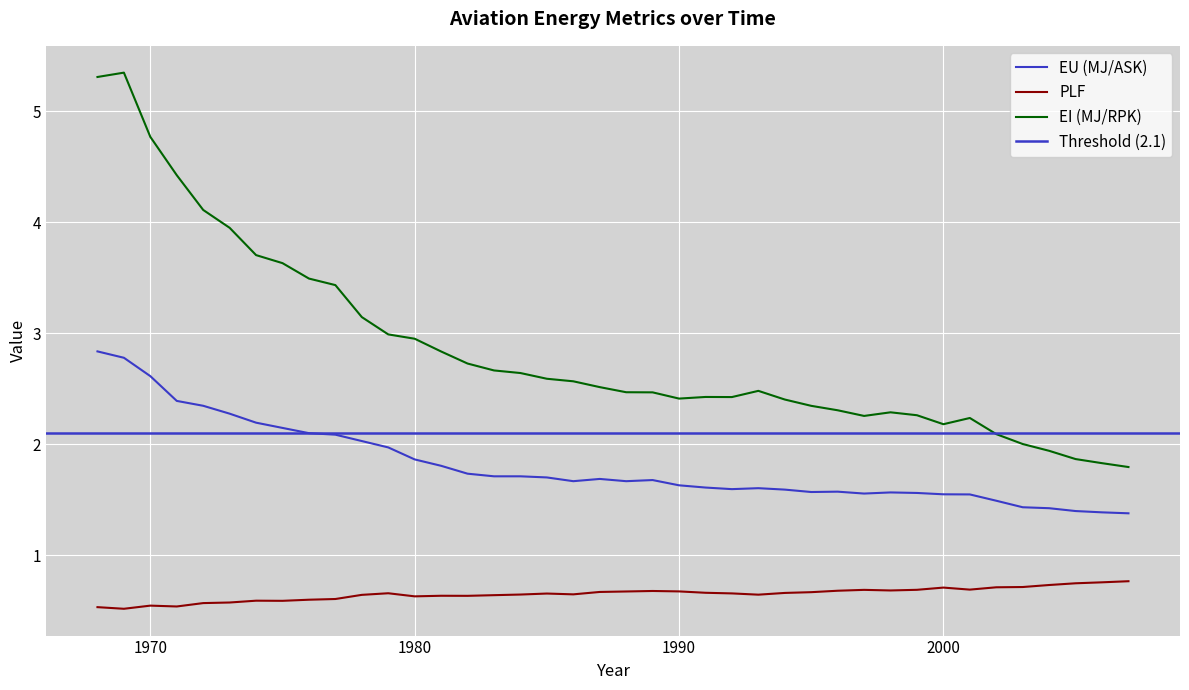

True or false: PLF and EU (MJ/ASK) cross at least once.

False